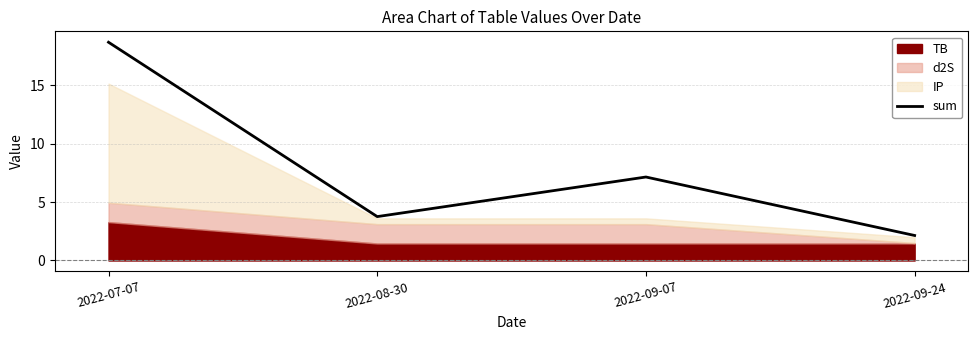

What is the value of the 3rd point from the left?

7.1